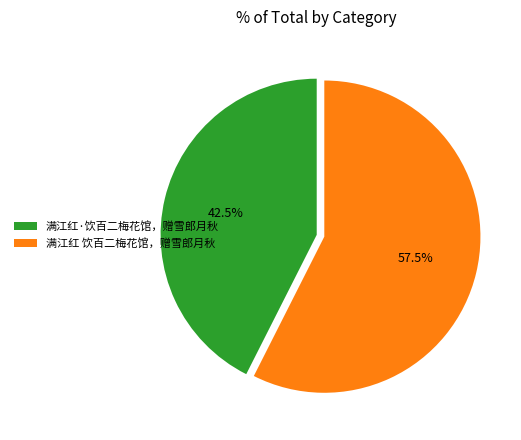

To the nearest percent, what is the combined percentage of 满江红 饮百二梅花馆，赠雪郎月秋 and 满江红·饮百二梅花馆，赠雪郎月秋?

100%